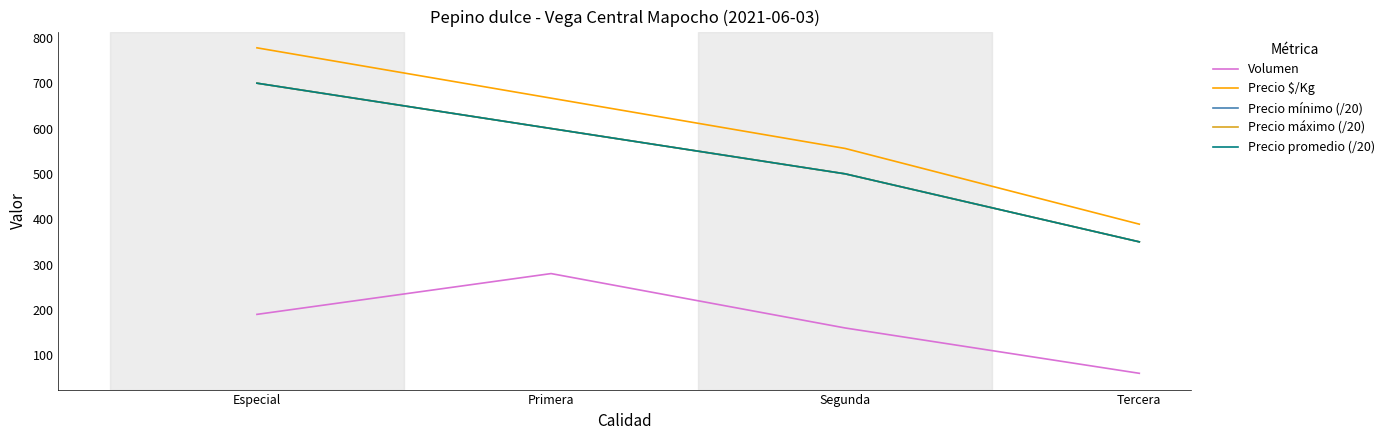

True or false: Volumen and Precio mínimo (/20) intersect in this chart.

False